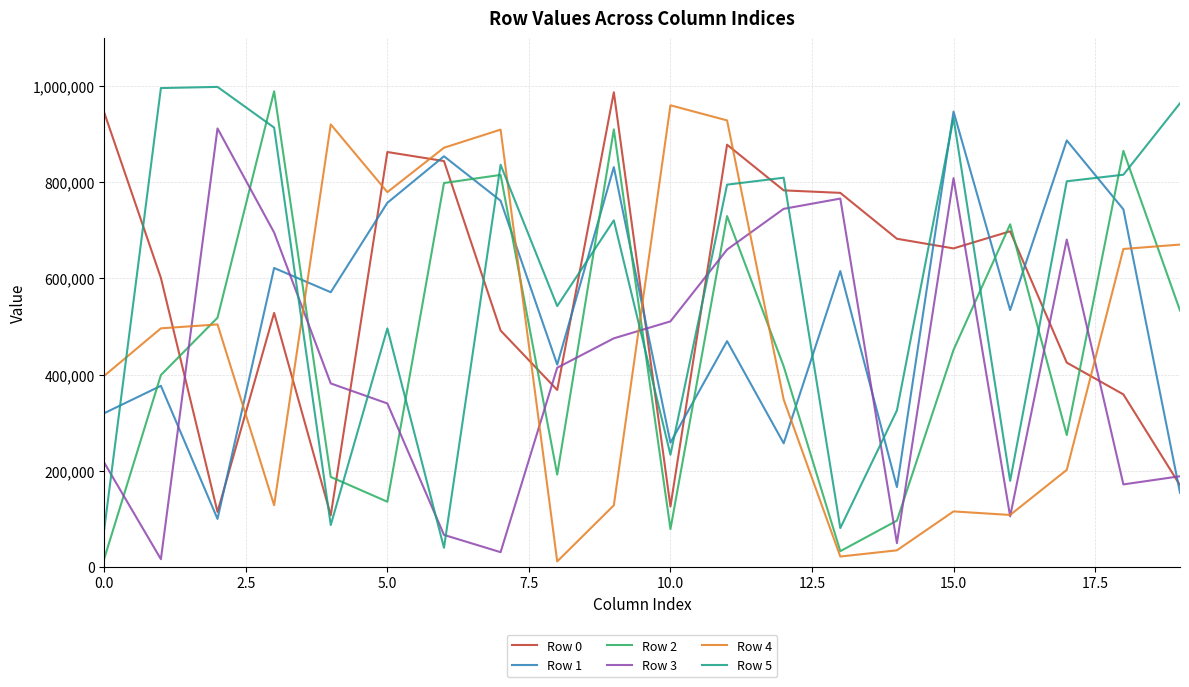

How many lines are shown in the chart?

6